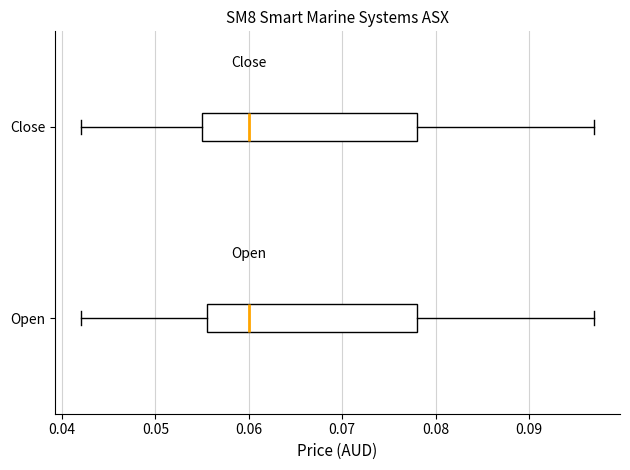

Reading bottom to top, read every box against the x-axis: the position of its median line, the range the box covers, and the ends of its whiskers. The values are not printed on the chart, so give them approximately, as read against the axis.

Open: median 0.060, box 0.056 to 0.078, whiskers 0.042 to 0.097
Close: median 0.060, box 0.055 to 0.078, whiskers 0.042 to 0.097